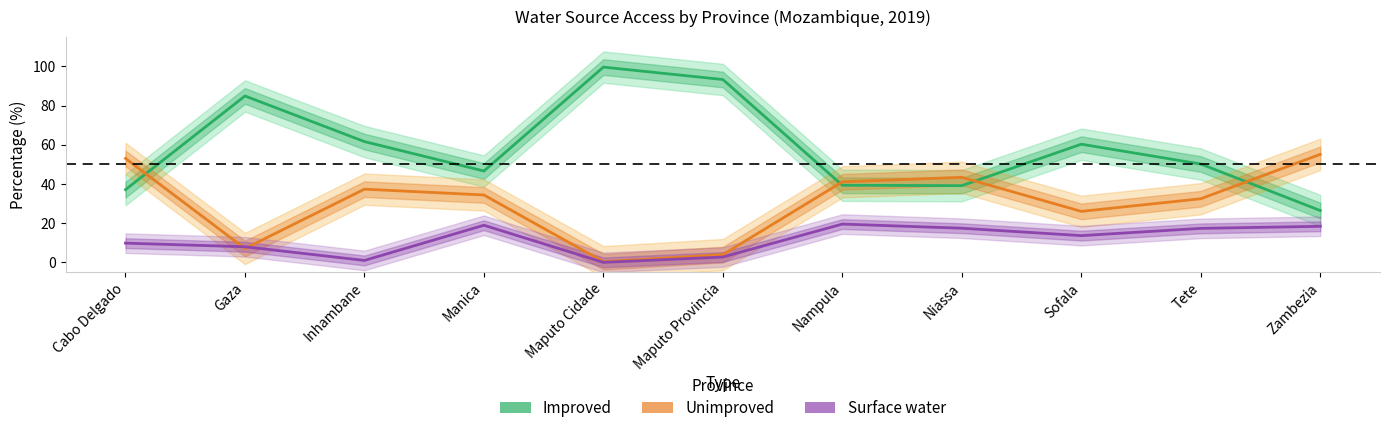

What are all the series names shown in the legend?

Improved, Unimproved, Surface water